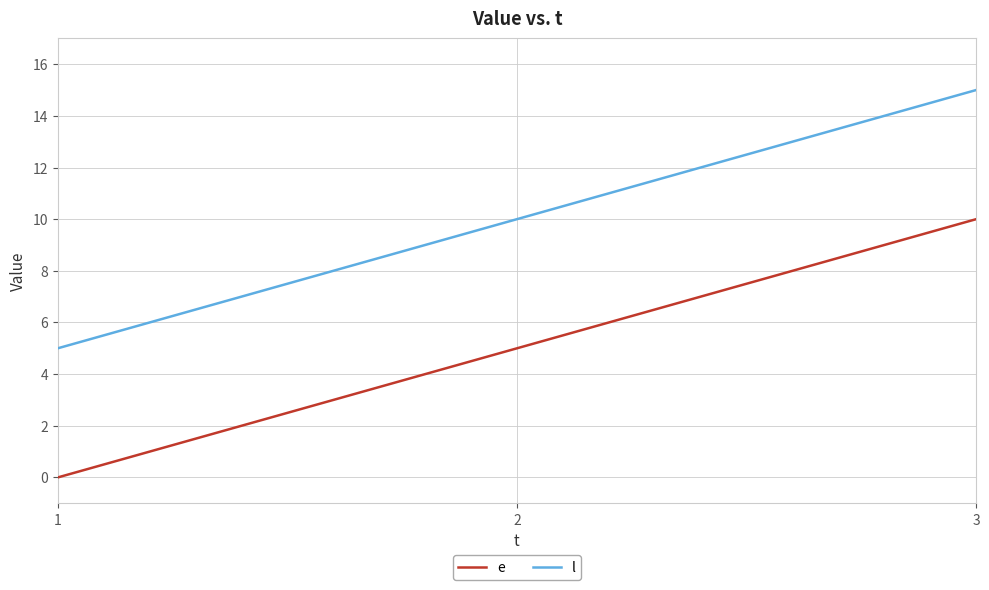

At which category is the sum across all series the highest?

3